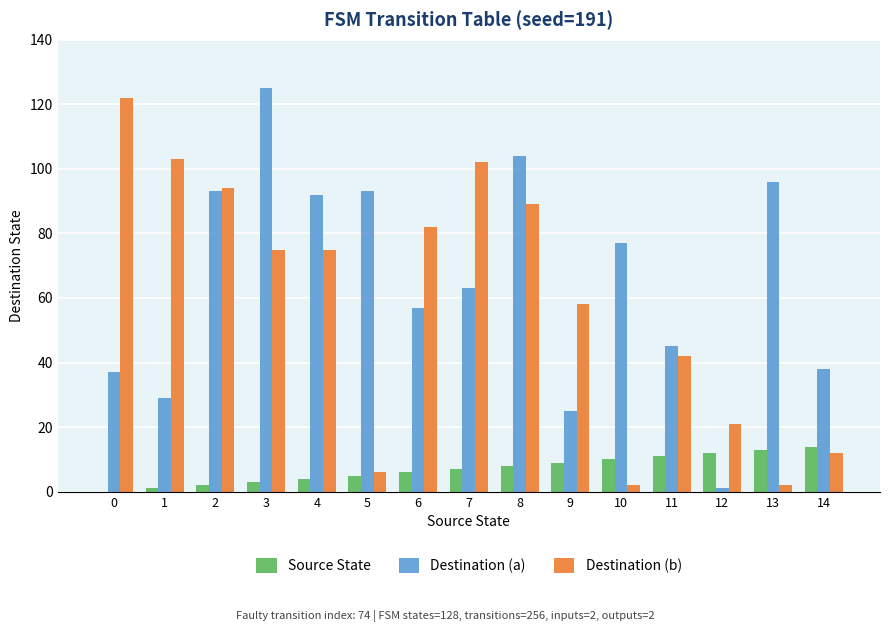

How many groups of bars are there?

15